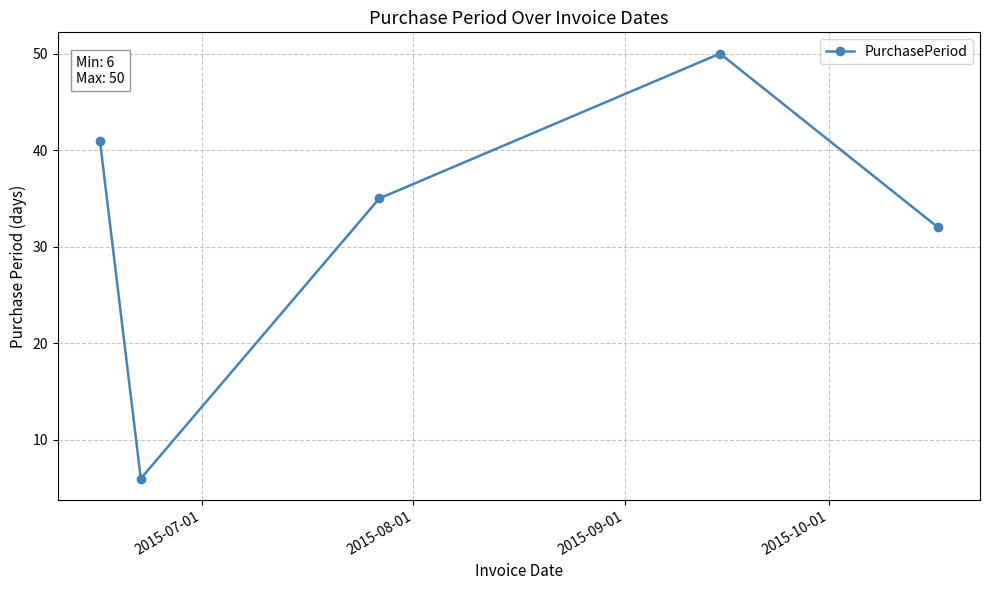

True or false: there are more than 0 points higher than both neighbors.

True